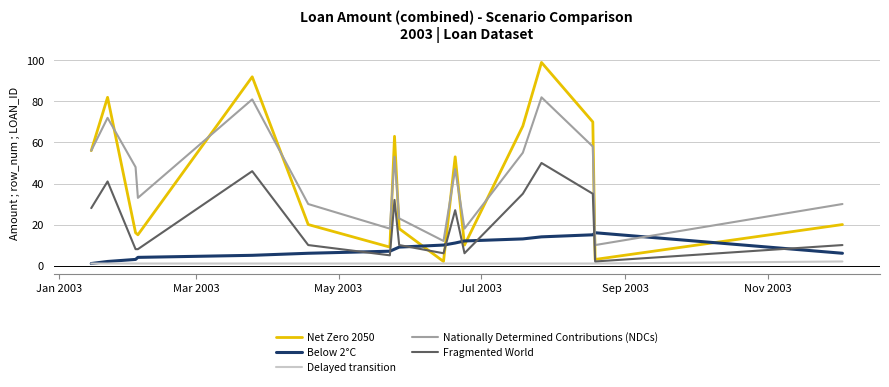

What is the maximum value for Nationally Determined Contributions (NDCs)?

82